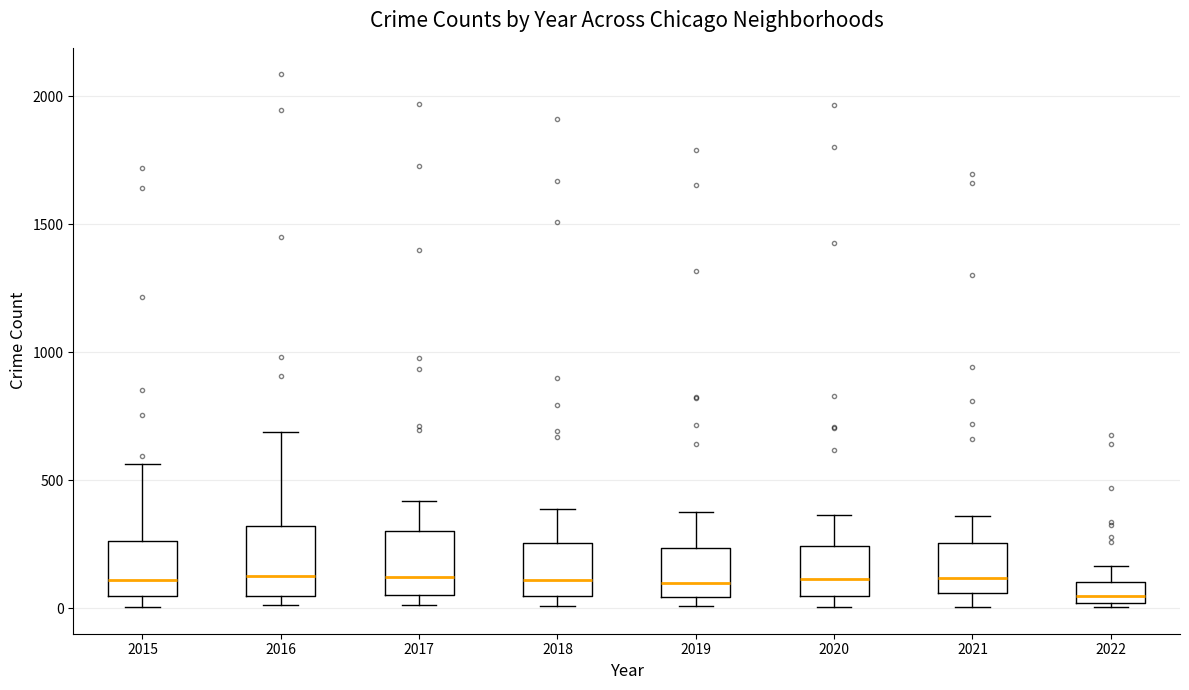

Where does the median line of the box at x = 2017 sit on the y-axis? The values are not printed on the chart, so give them approximately, as read against the axis.

100